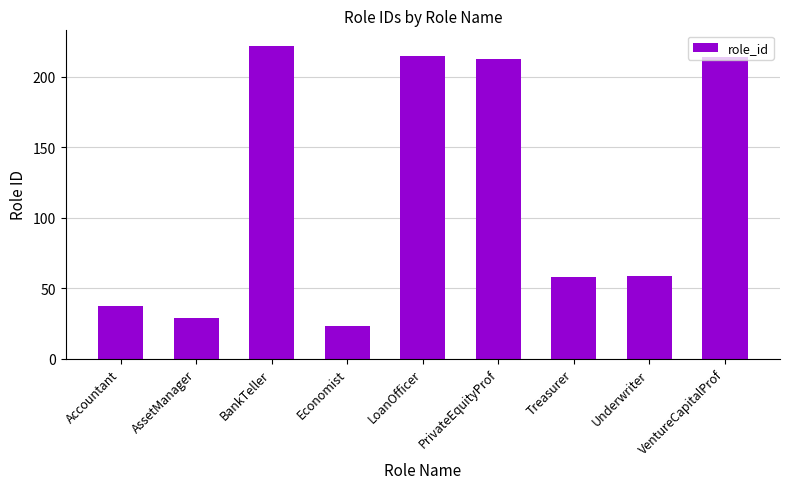

Count the number of categories in the chart.

9